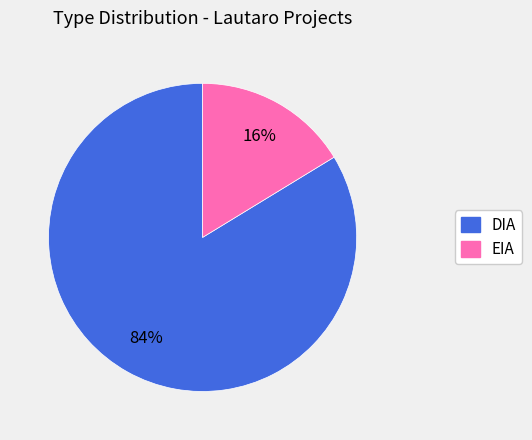

Does DIA represent more than half of the total?

Yes